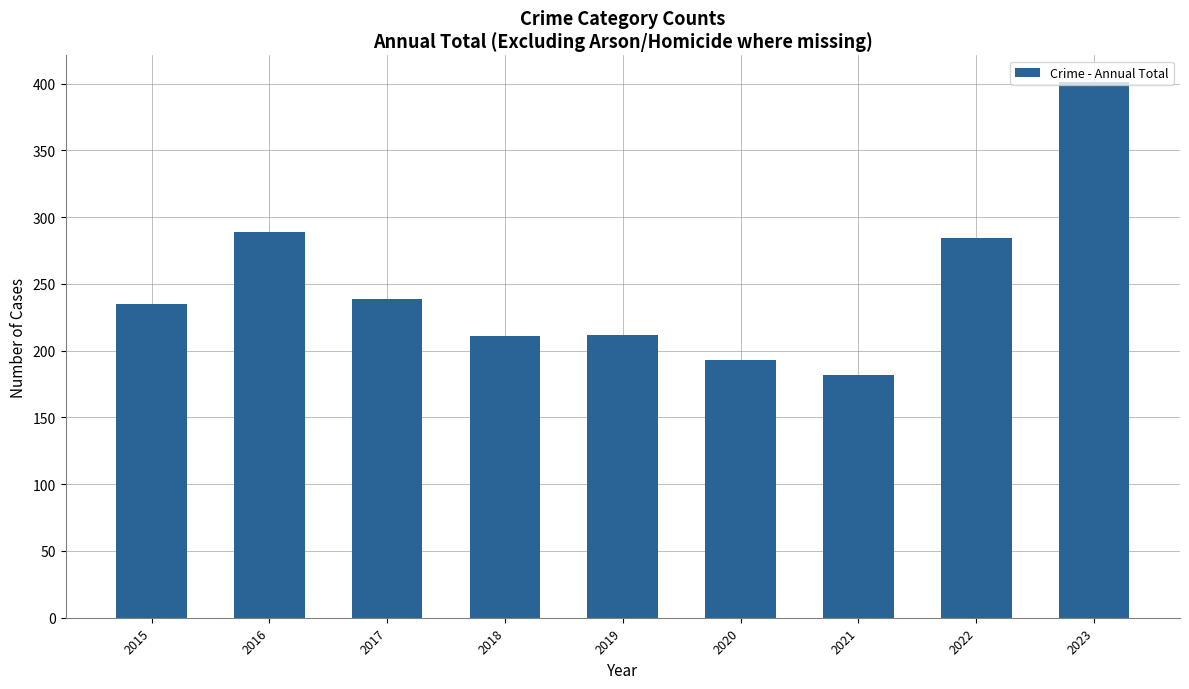

Which label corresponds to the smallest value in the chart?

2021